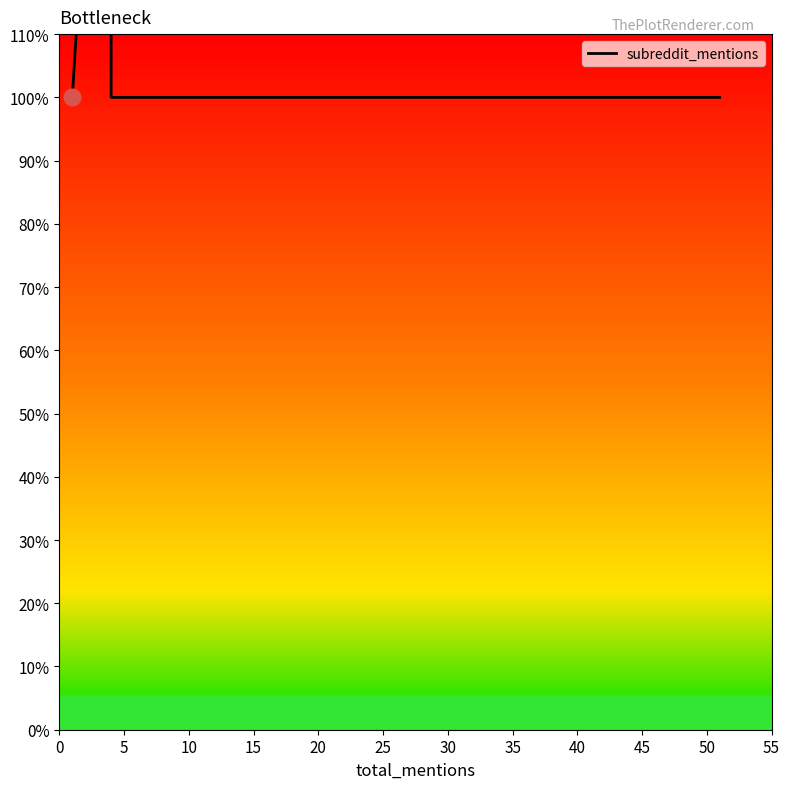

How many values are between 1 and 2?

18